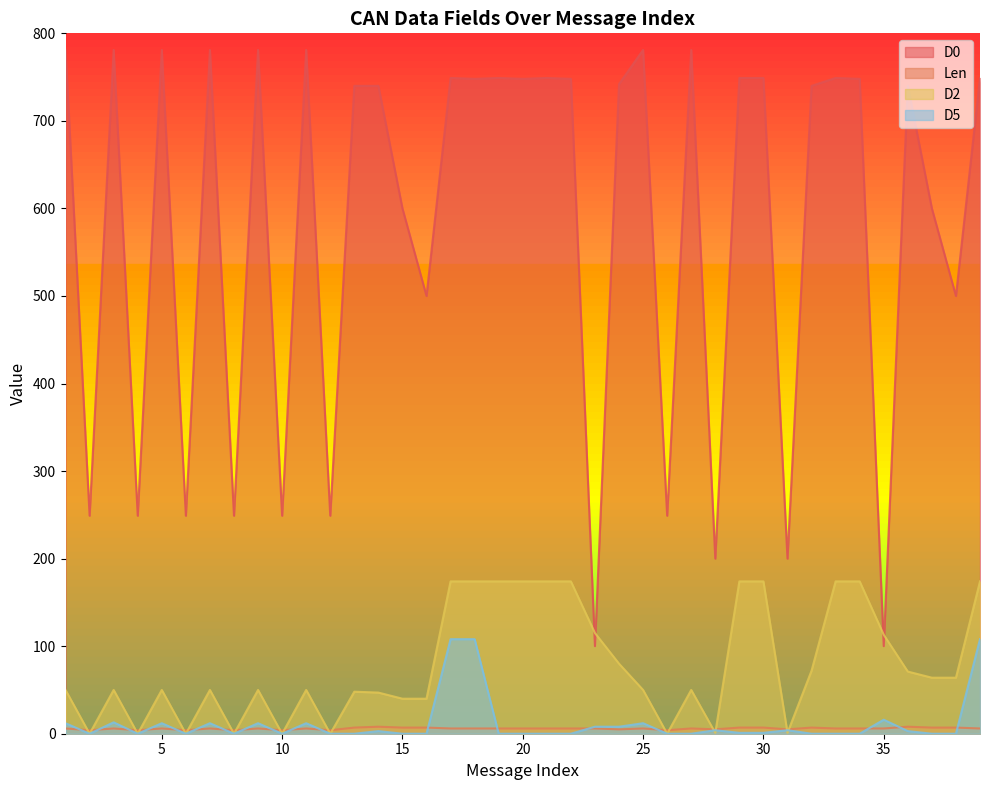

Which series has the largest total across all categories?

D0